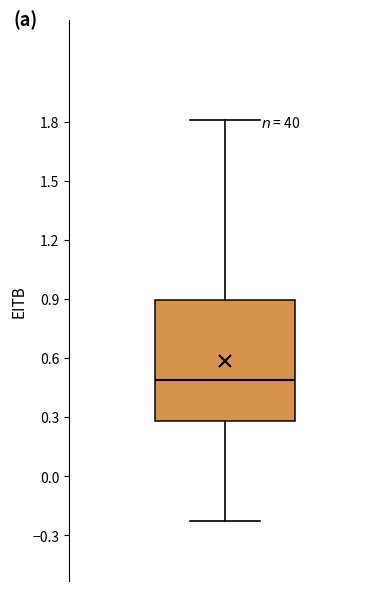

Transcribe this box plot: give where the median line is, the range the box spans, and where the two whiskers end, as read against the y-axis. The values are not printed on the chart, so give them approximately, as read against the axis.

median 0.50, box 0.30 to 0.90, whiskers -0.25 to 1.80